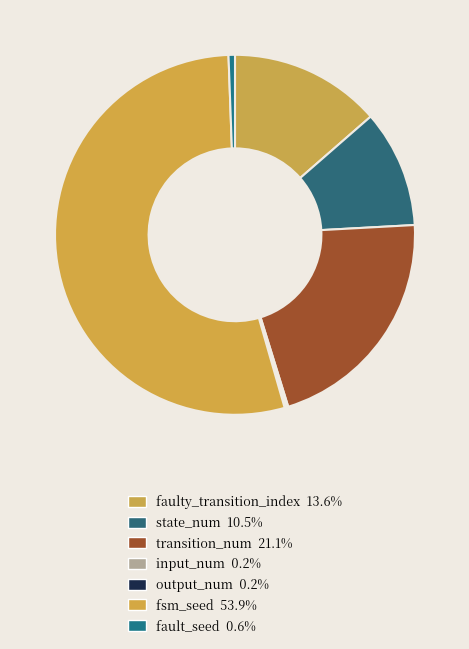

Combined, do fsm_seed and fault_seed account for over 50%?

Yes